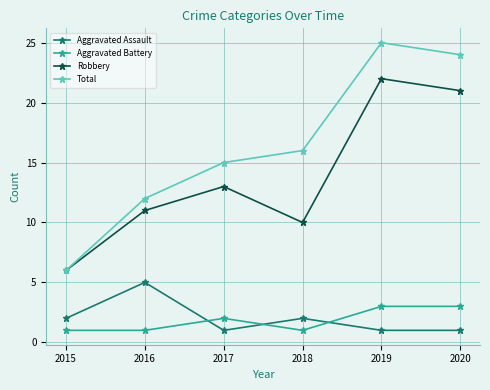

List the series in order of their peak value, lowest first.

Aggravated Battery, Aggravated Assault, Robbery, Total